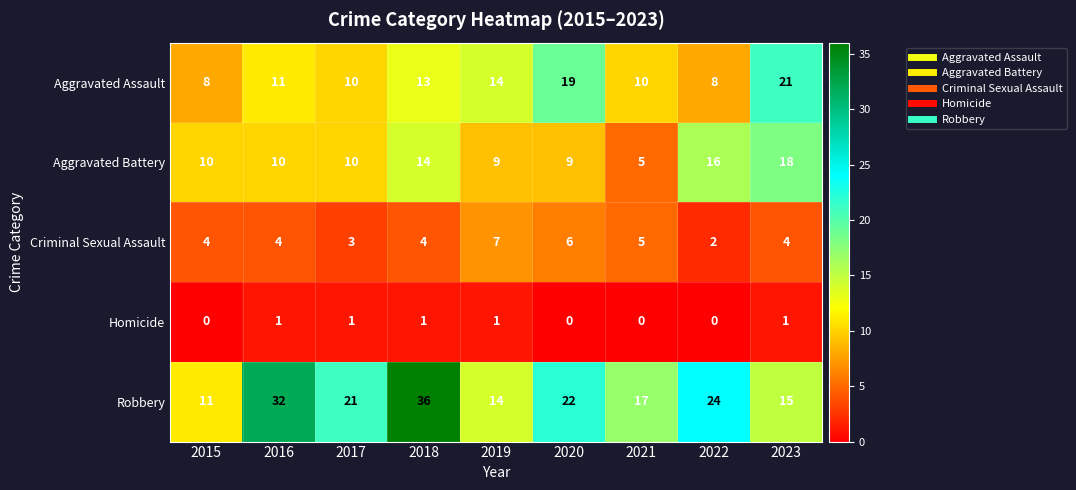

The Aggravated Assault series shows 11 at 2016. True or false?

True